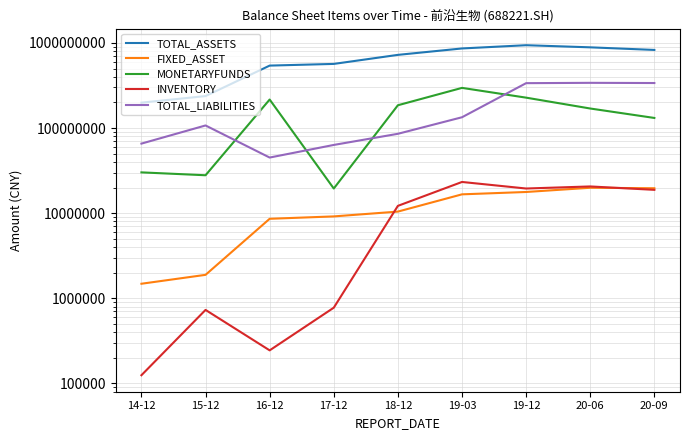

What is the total value across all series at 16-12?

811201235.3